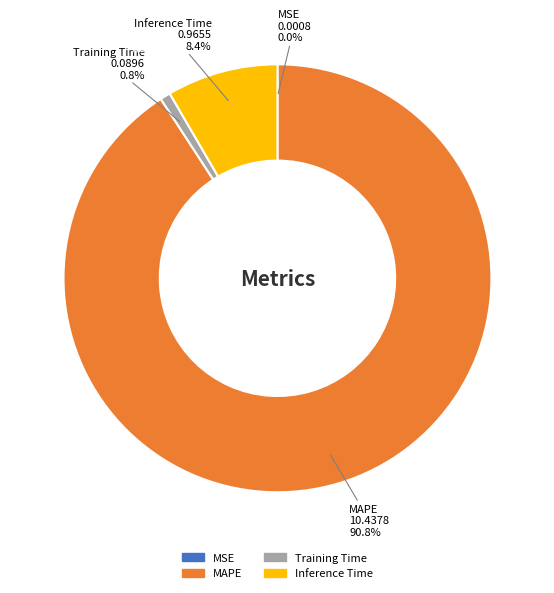

To the nearest percent, what portion does Inference Time represent?

8%